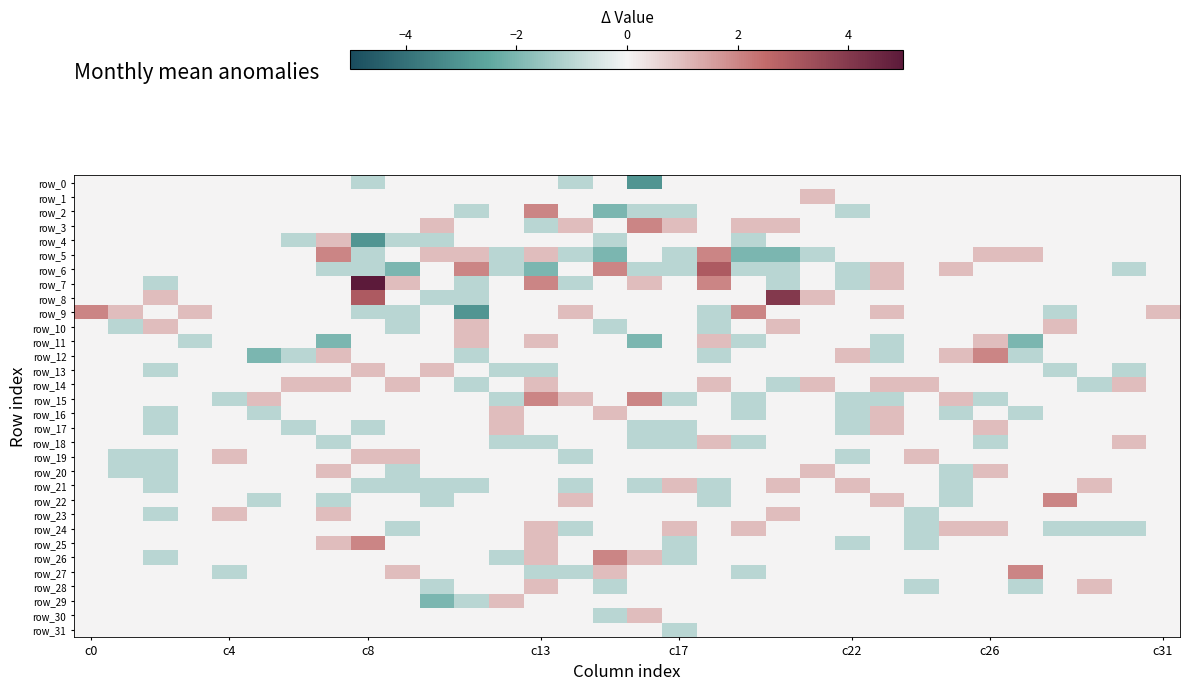

How many data points in row_15 are less than 0?

7